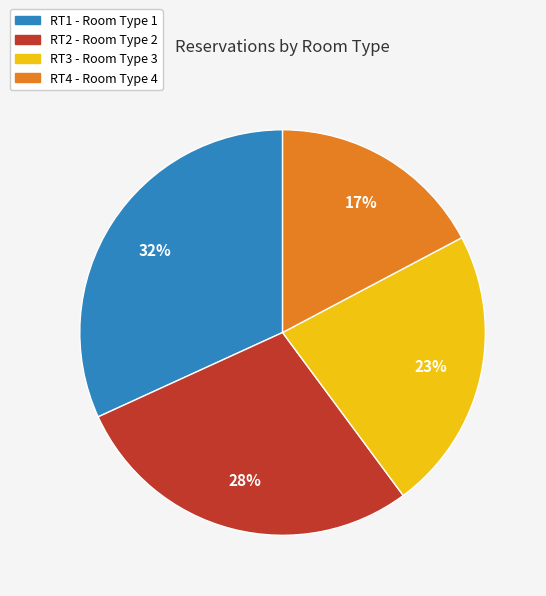

What percentage is the RT2 slice, to the nearest percent?

28%